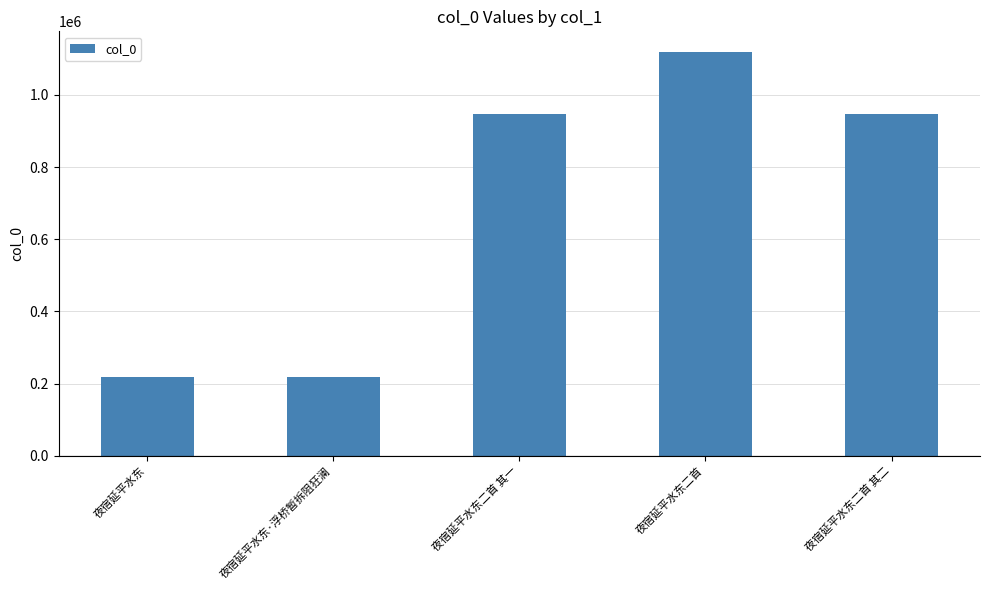

What is the difference between the maximum and minimum values?

901236